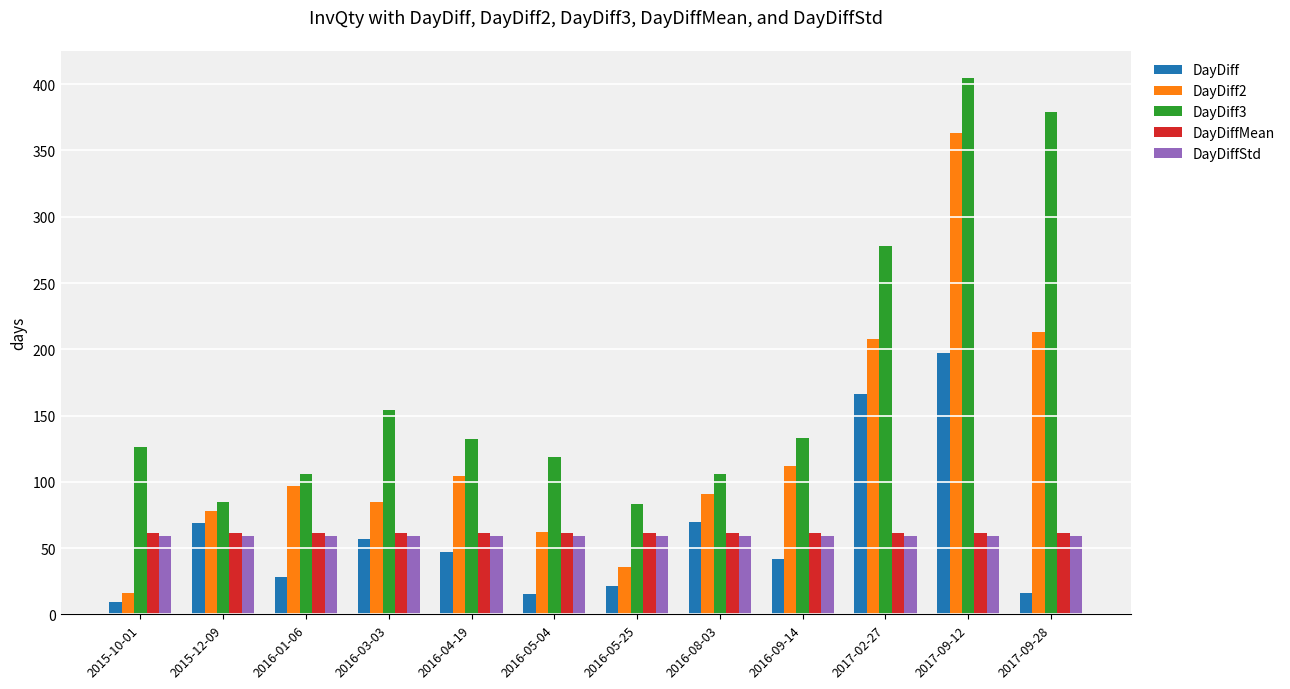

How many bars are there in total?

60